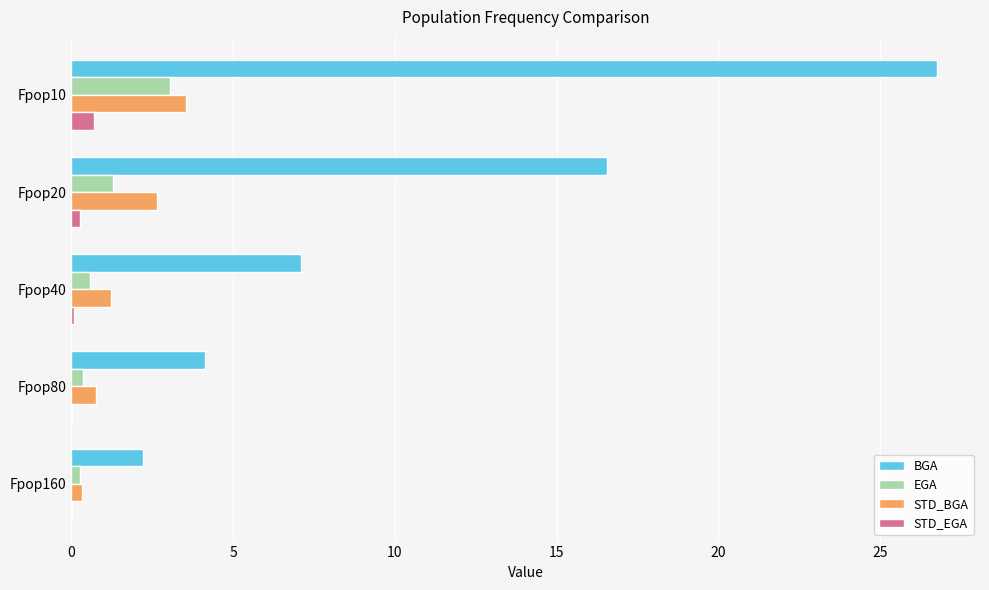

What is the average value of the EGA series?

1.1